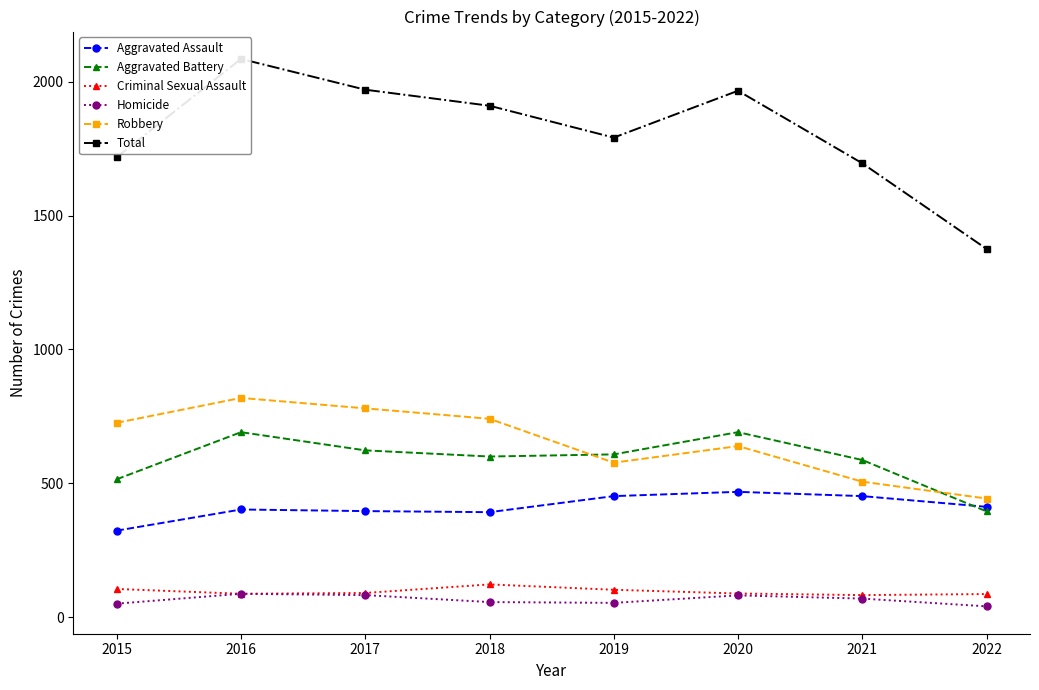

Reading left to right, list all the values displayed in this chart.

Aggravated Assault: 323	402	396	392	452	468	452	412
Aggravated Battery: 515	691	623	600	608	691	587	395
Criminal Sexual Assault: 105	87	90	122	102	88	82	86
Homicide: 50	87	82	56	53	81	69	40
Robbery: 726	819	780	741	577	639	506	443
Total: 1719	2086	1971	1911	1792	1967	1696	1376